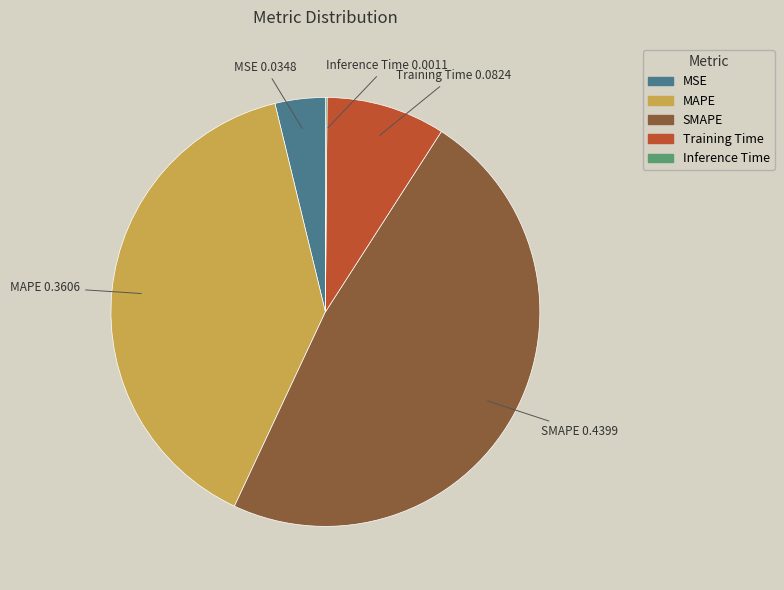

Does MAPE represent more than half of the total?

No